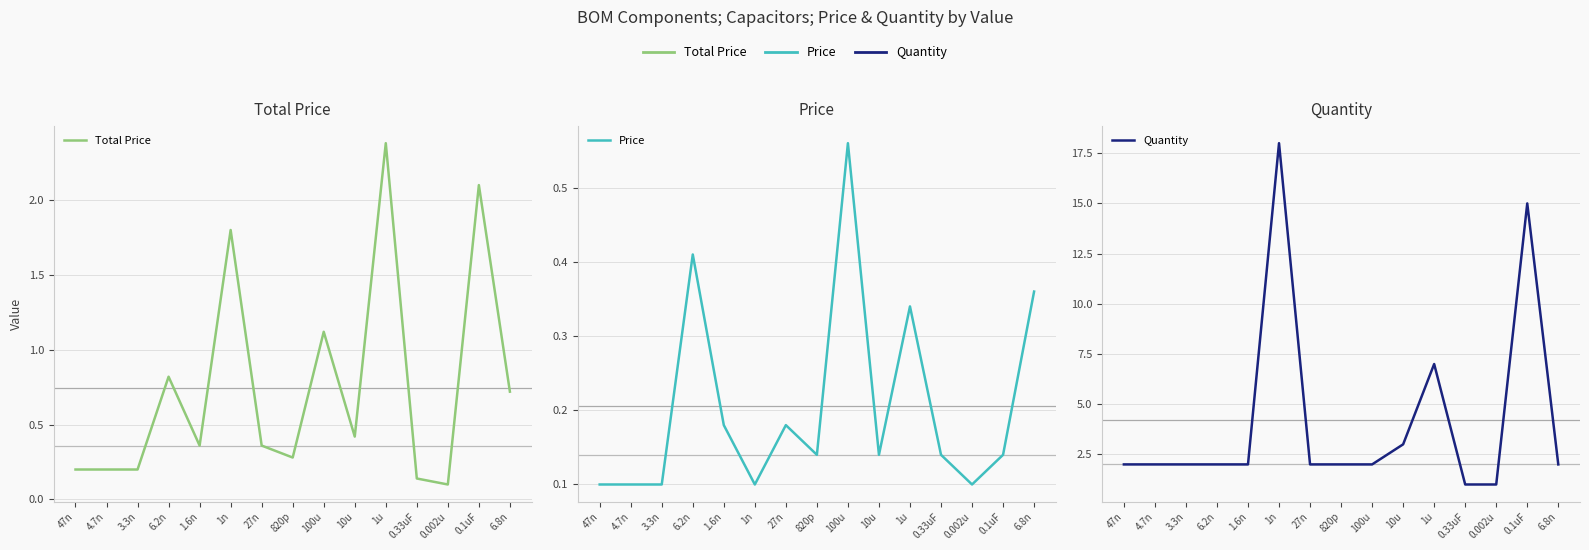

How many distinct data groups are displayed?

3